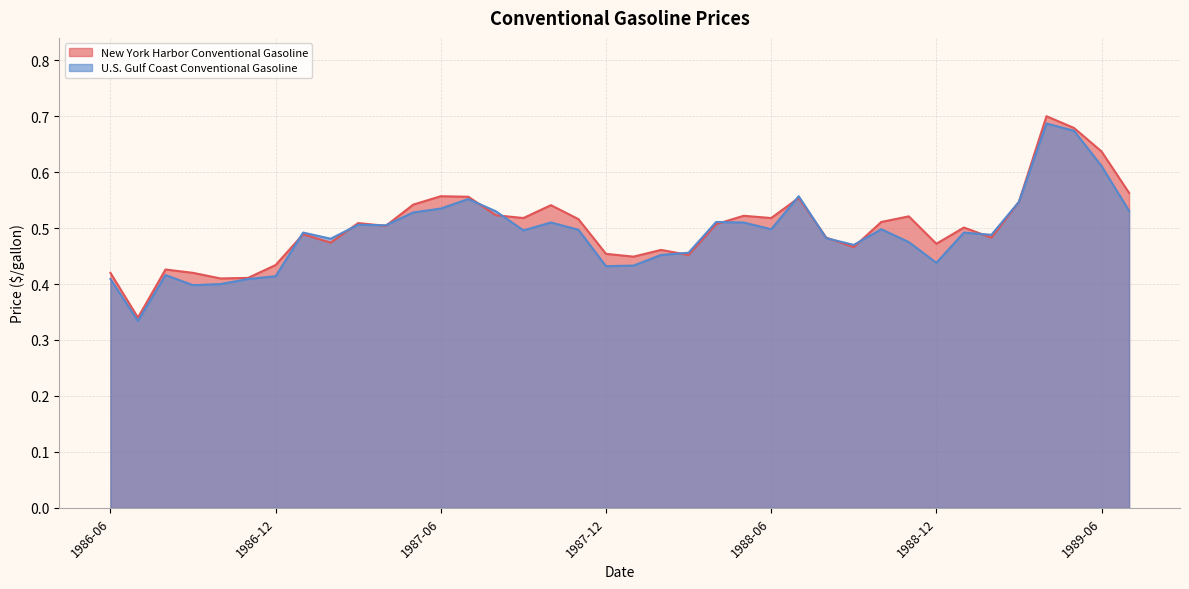

At which label does U.S. Gulf Coast Conventional Gasoline reach its peak?

1989-04